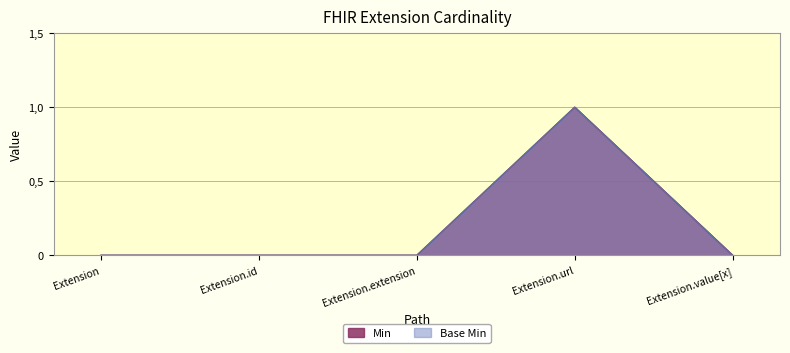

Reading left to right, list all the values displayed in this chart.

Min: 0	0	0	1	0
Base Min: 0	0	0	1	0